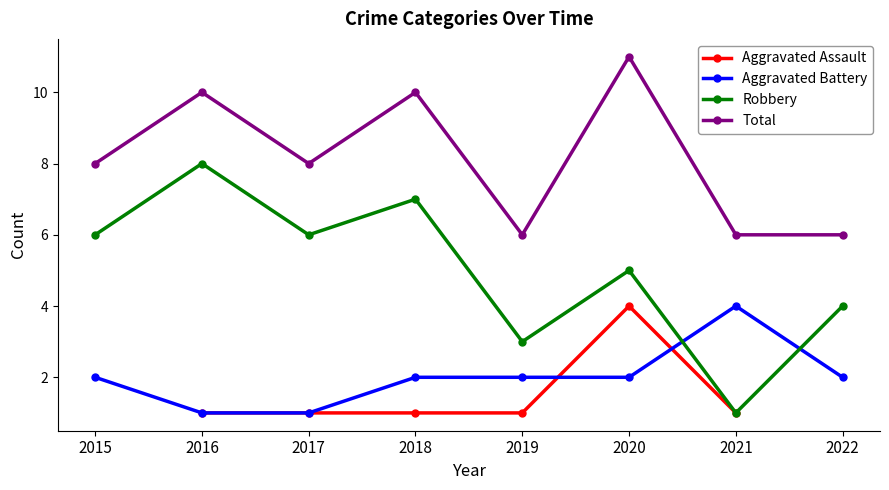

True or false: Robbery has a value of 9.5 at 2018.

False